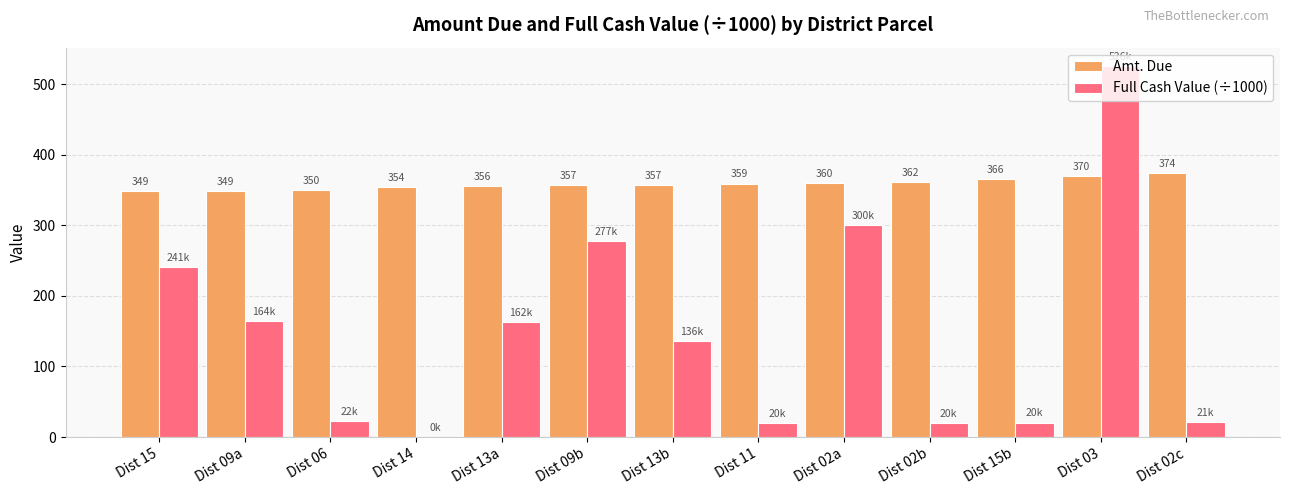

Which series changed the most between Dist 09a and Dist 14?

Full Cash Value (÷1000)